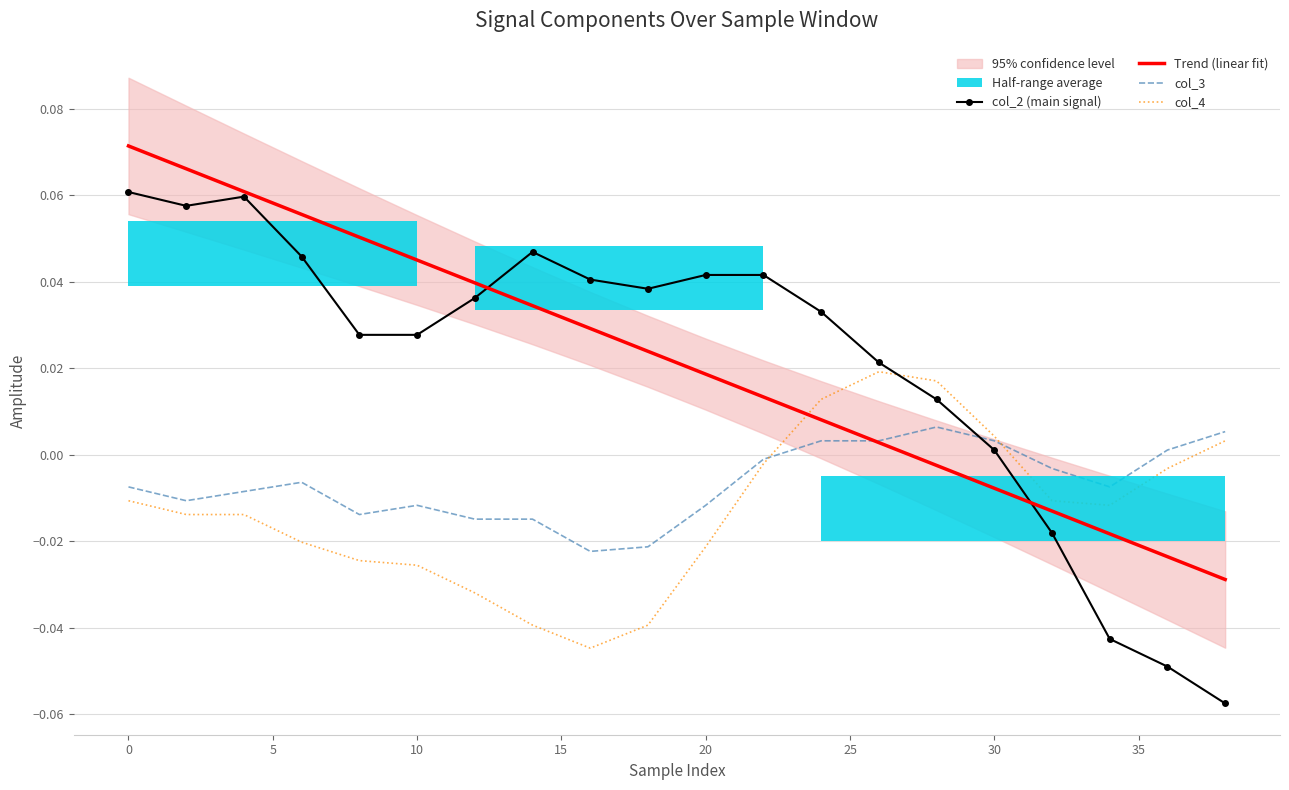

True or false: Trend (linear fit) and col_4 cross at least once.

True